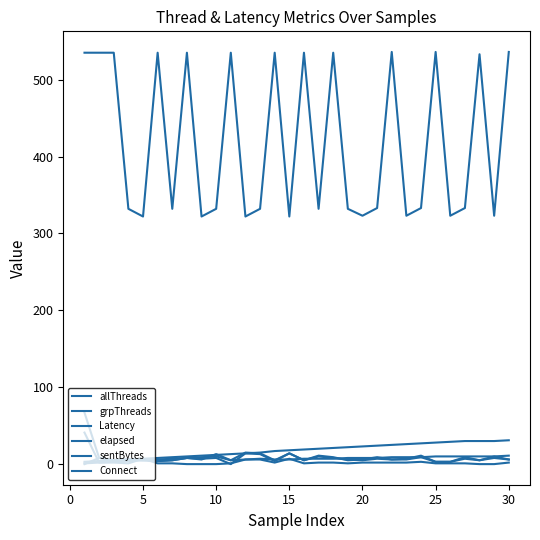

At how many categories does at least one series exceed 194?

30